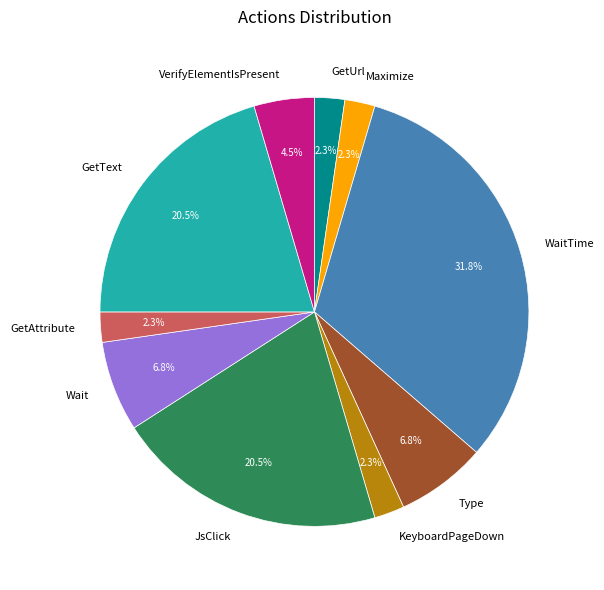

Is it true that Wait is 1% of the pie?

False